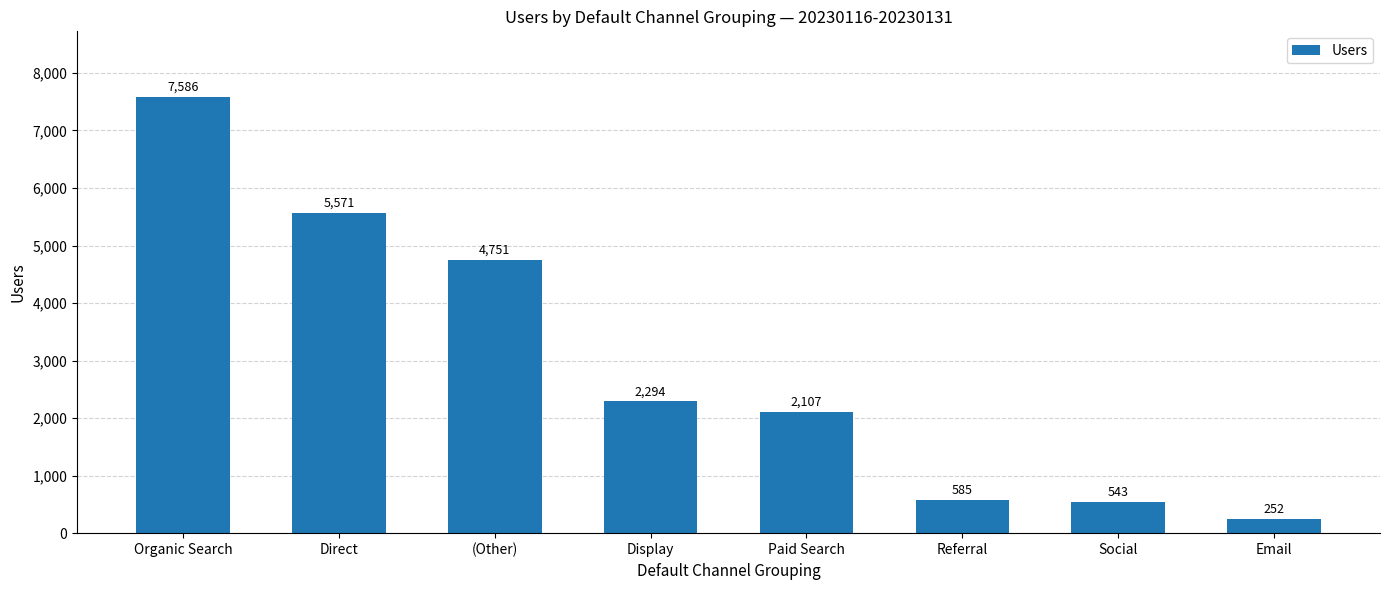

Between Display and Direct, which is larger?

Direct